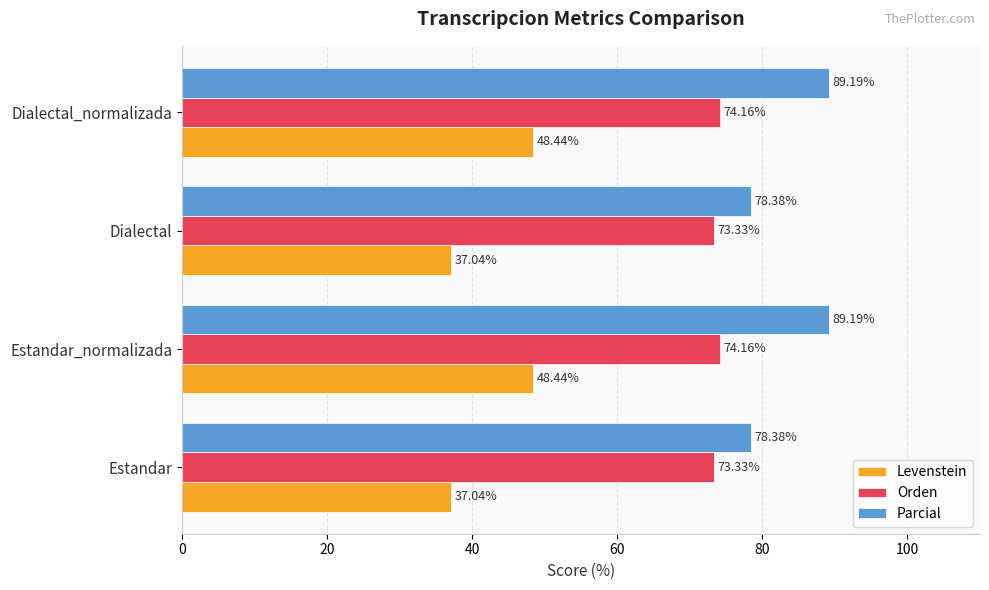

What is the difference between the second highest and second lowest values in the Orden series?

0.8